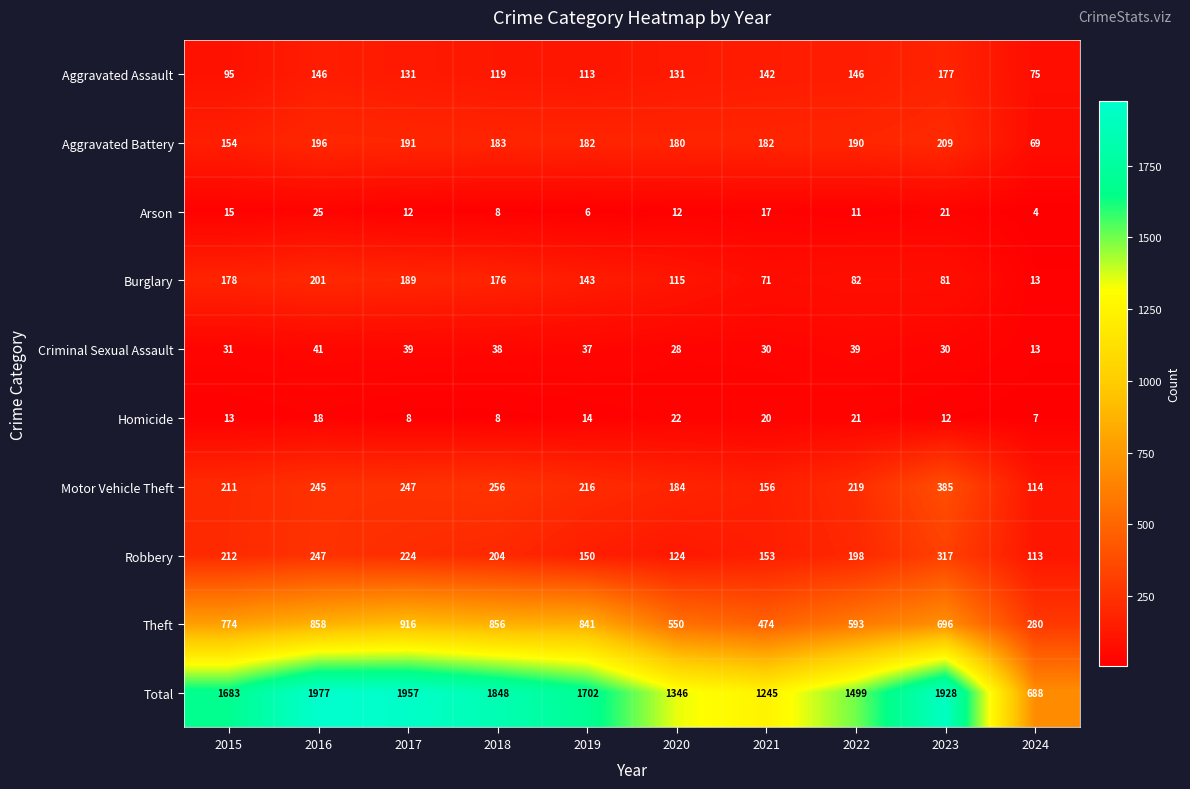

What value does the Homicide series have at 2018, to the nearest 10?

10